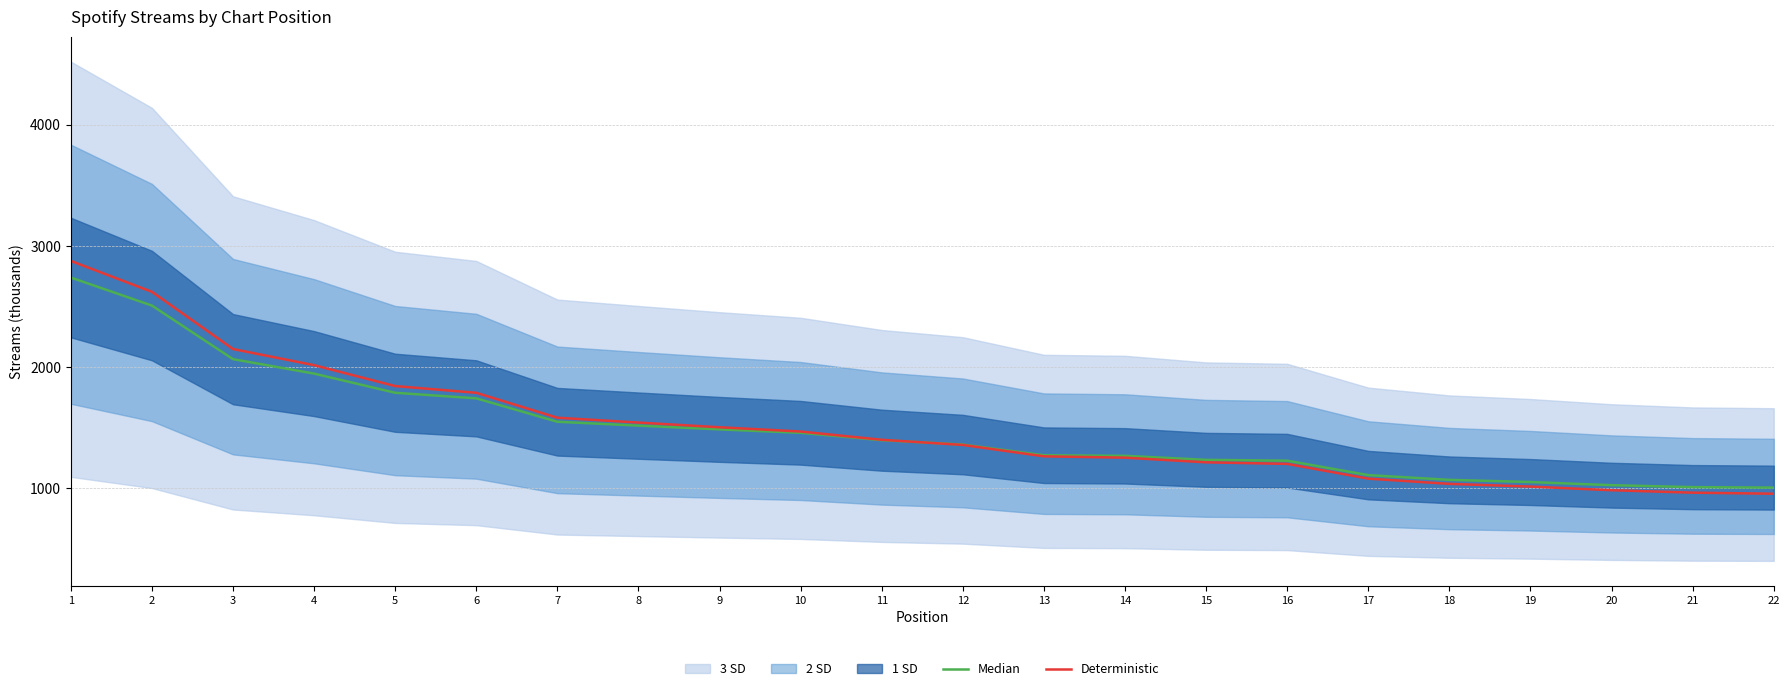

The value of Deterministic at 20 is 985.4. True or false?

True